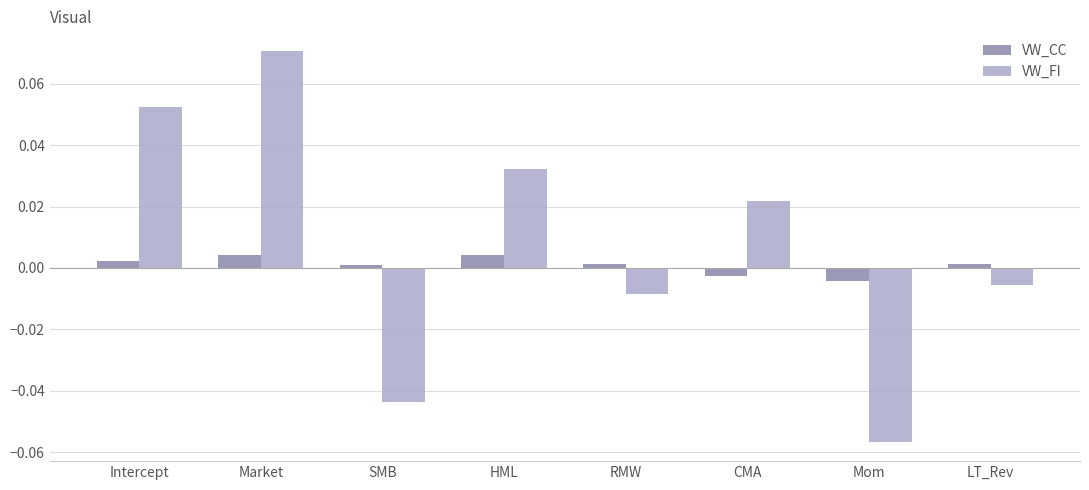

Are the bars horizontal?

No